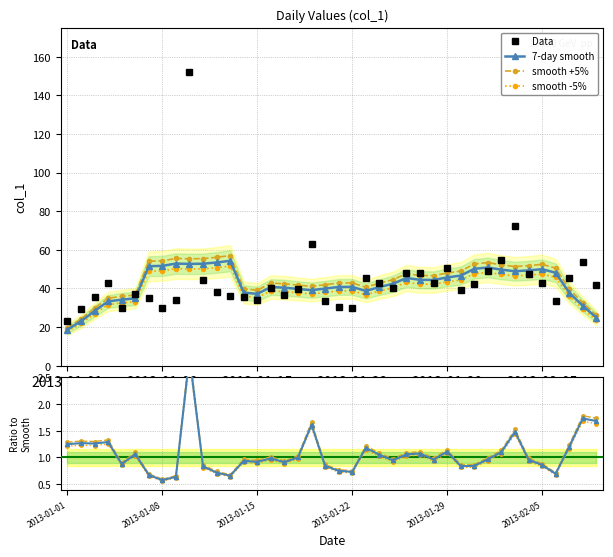

What is the difference between the second highest and second lowest values?

43.2